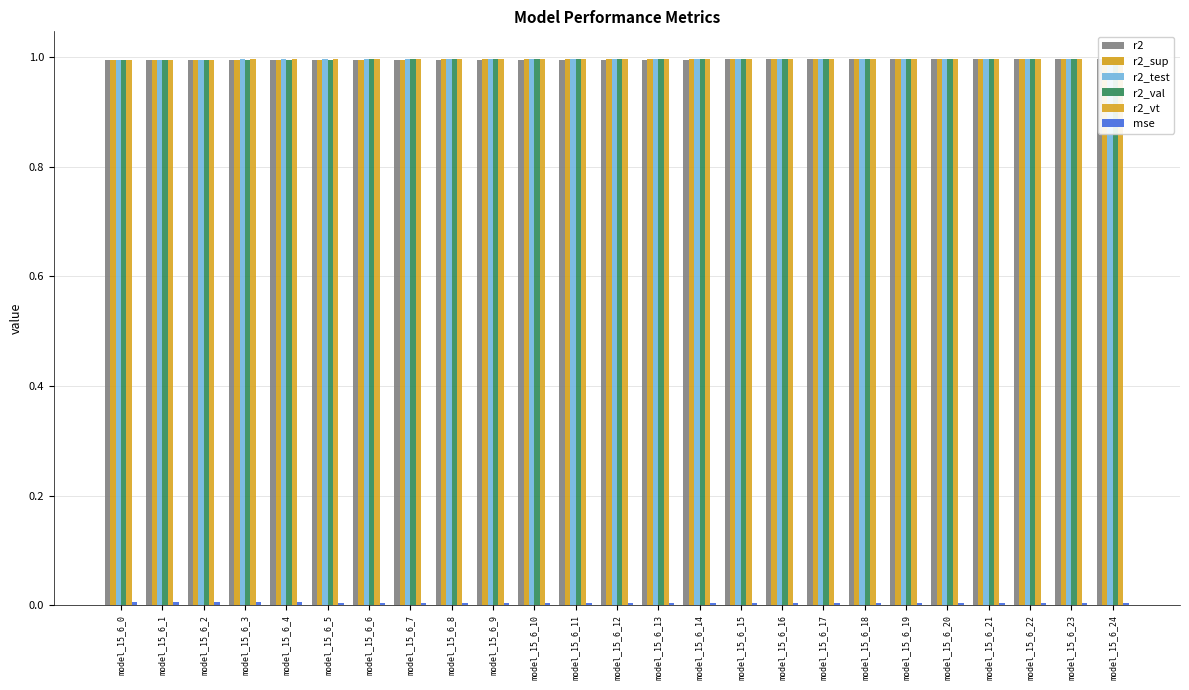

How many groups of bars are there?

25